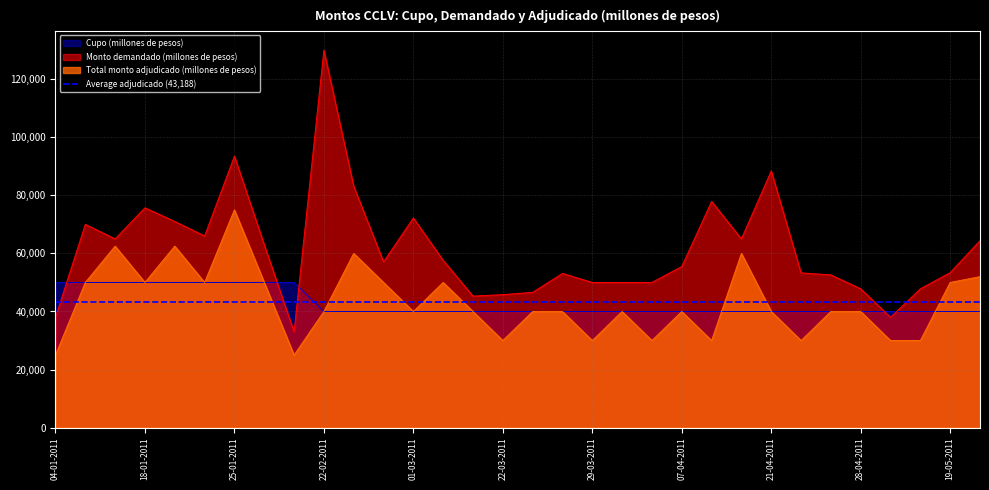

What are all the series names shown in the legend?

Cupo (millones de pesos), Monto demandado (millones de pesos), Total monto adjudicado (millones de pesos)